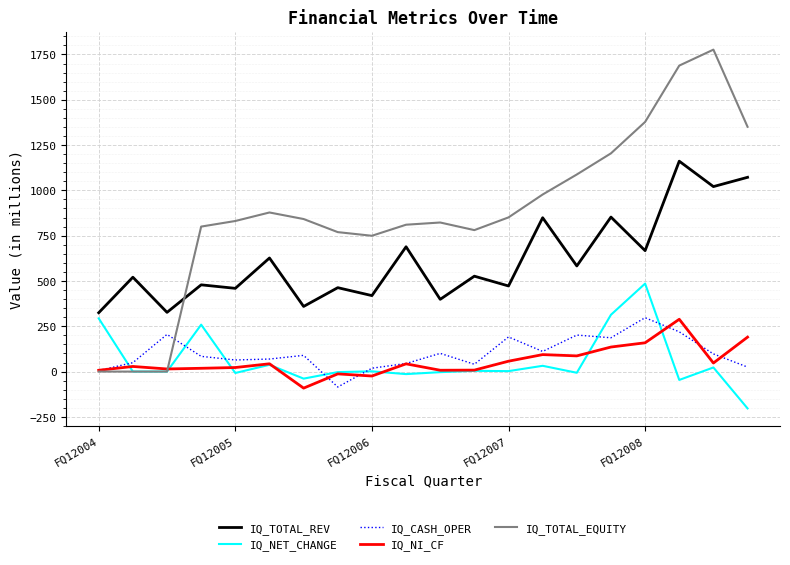

What is the minimum value shown in the chart?

-203.4